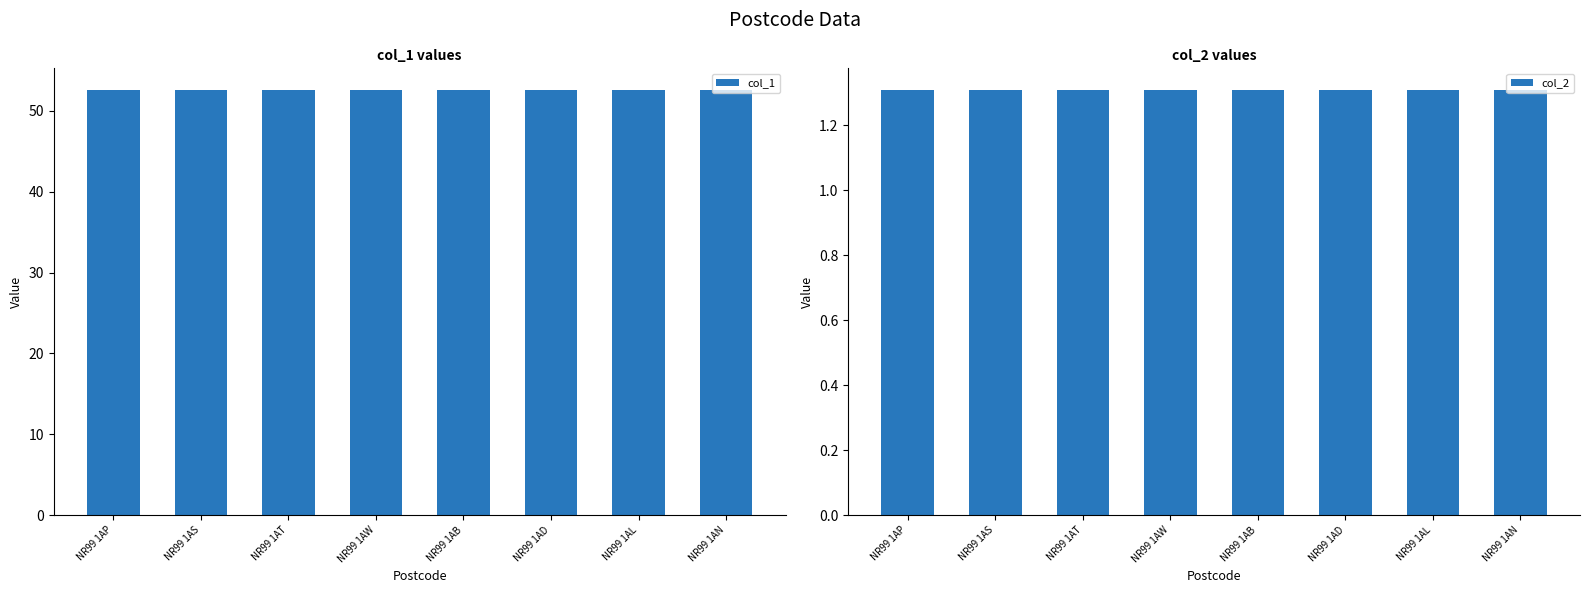

Between NR99 1AP and NR99 1AB, which is larger?

NR99 1AP